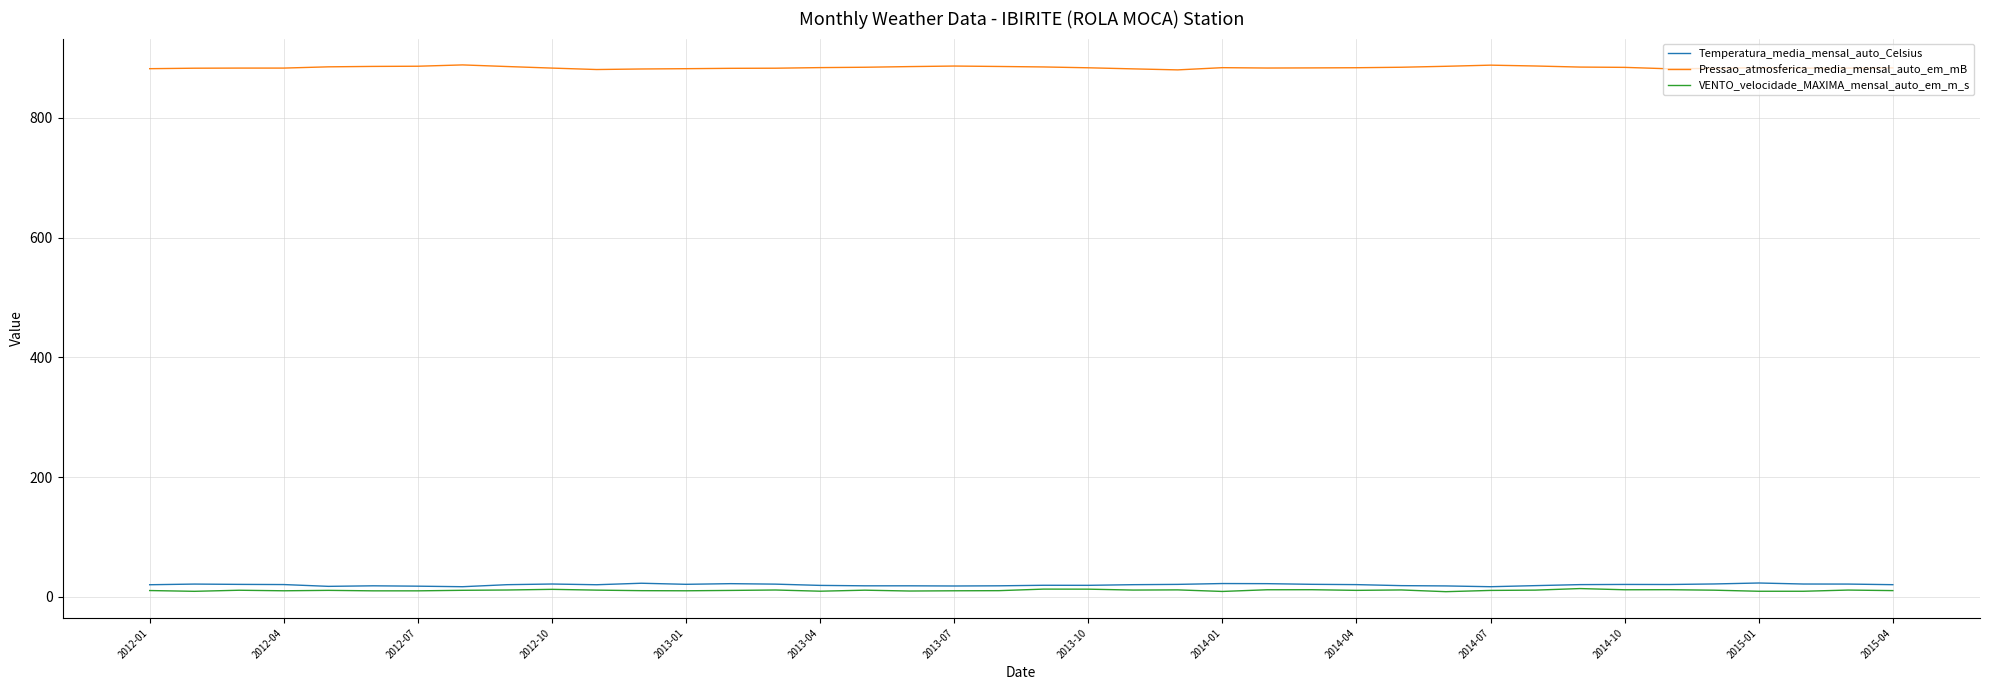

Which series has the largest total across all categories?

Pressao_atmosferica_media_mensal_auto_em_mB